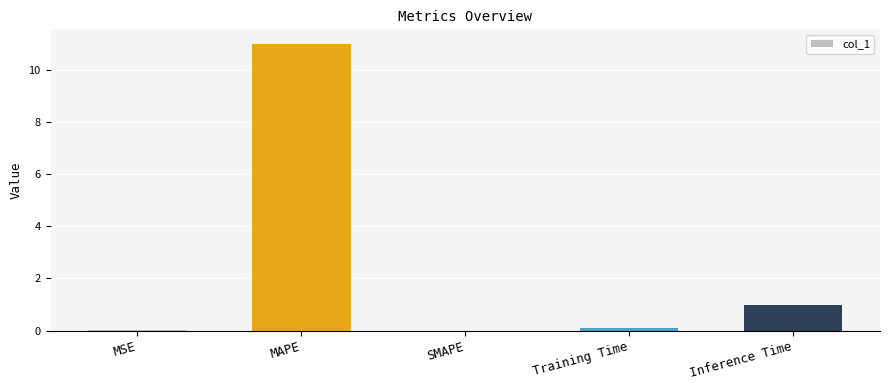

How many series are shown in this chart?

1